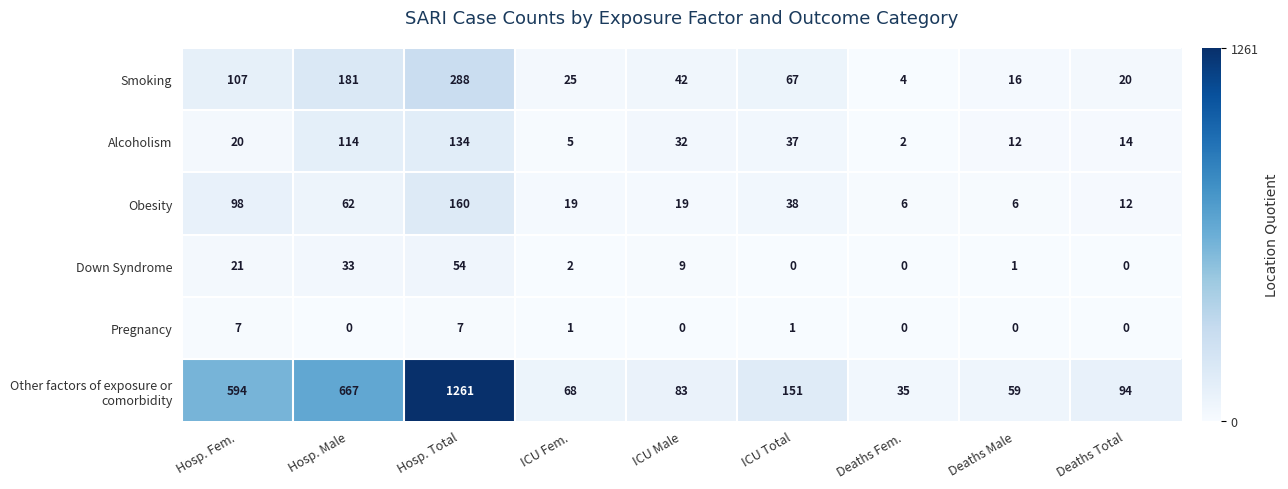

What is the spread (max minus min) of values at ICU Male?

83